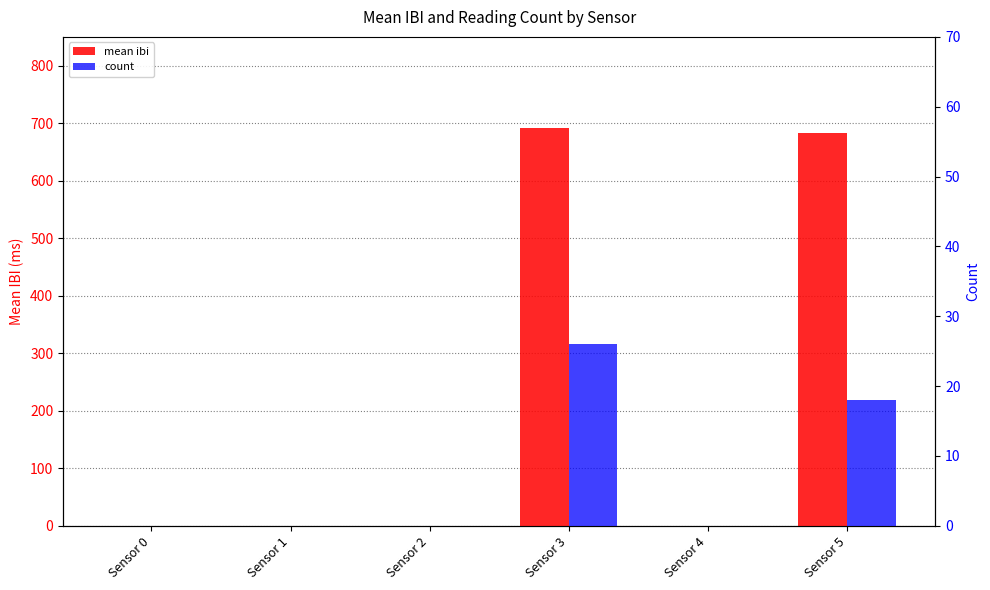

How many groups of bars are there?

6